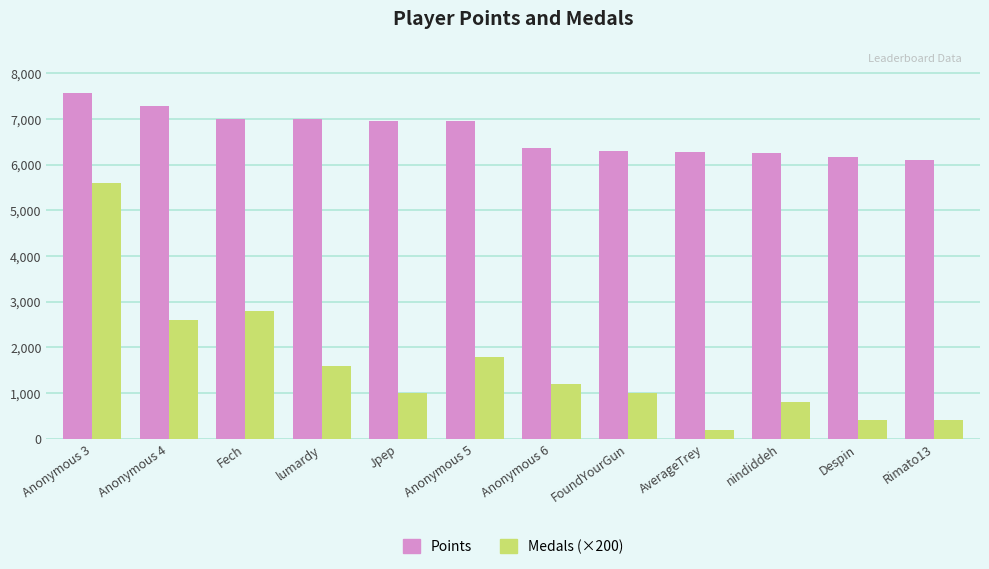

Is the value of Points at Rimato13 greater than the value of Medals (×200) at Anonymous 4?

Yes